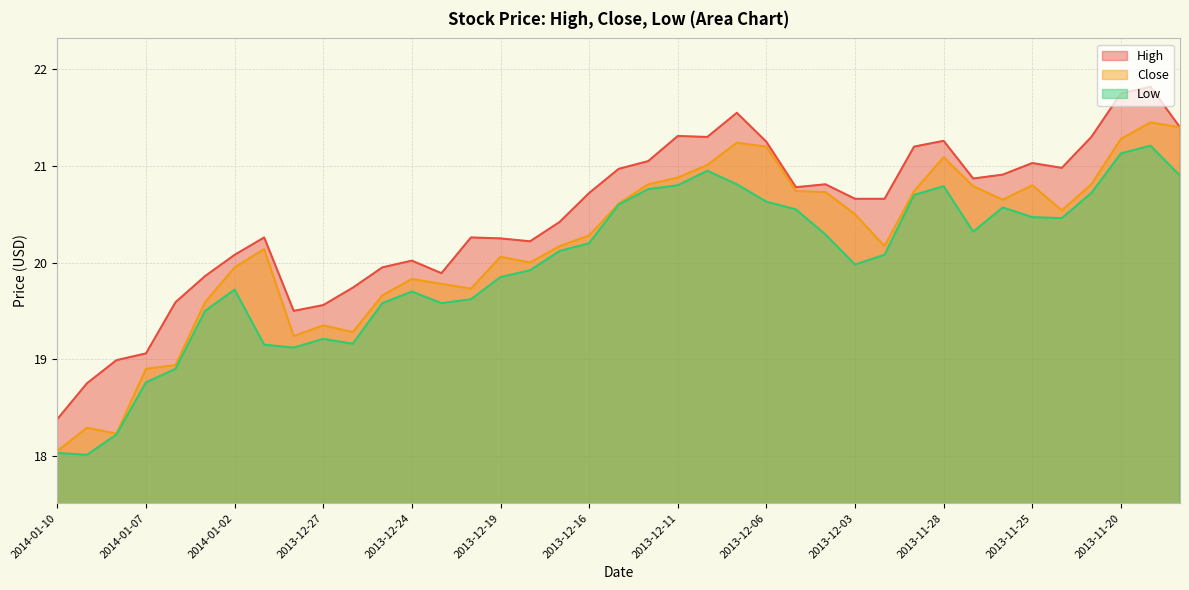

At which category does High reach its first local peak?

2013-12-31